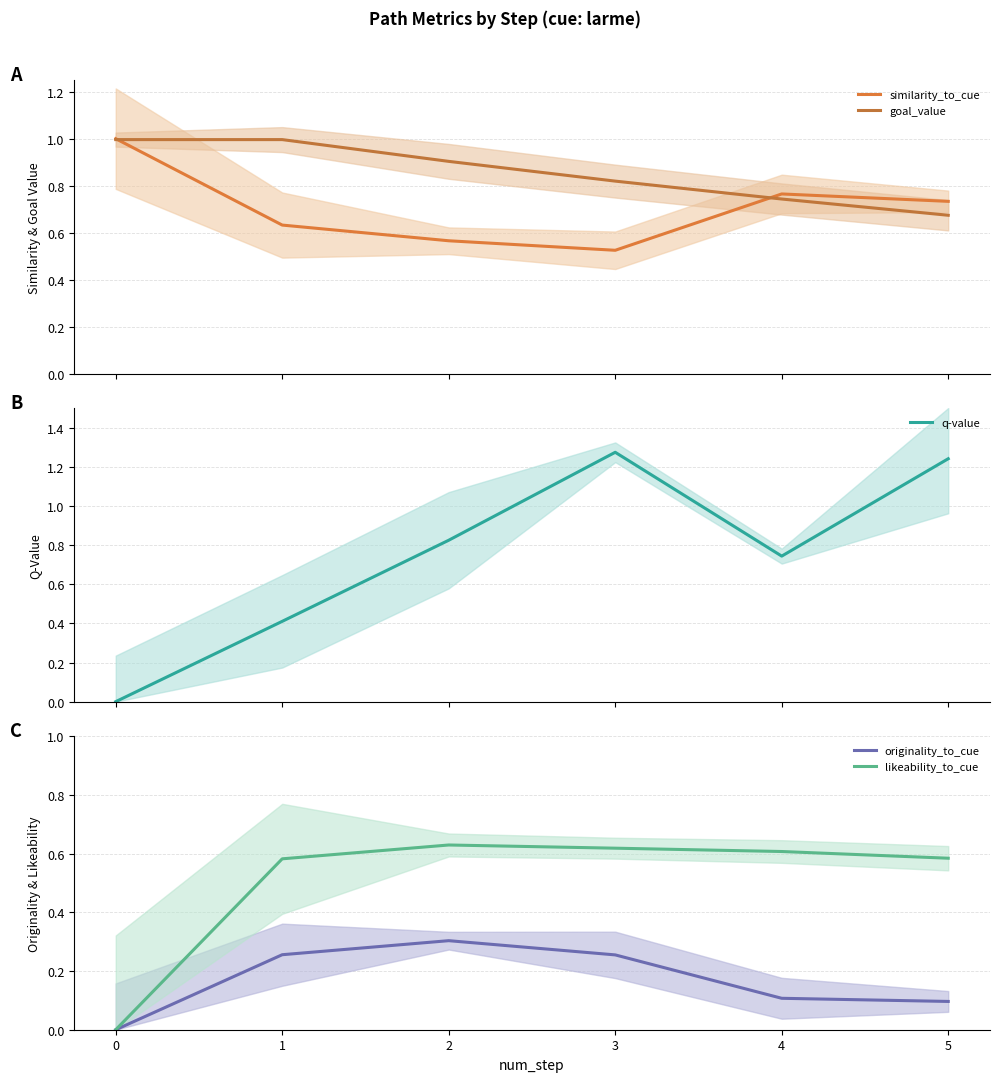

What is the value of the goal_value point at the 1st from the left?

1.0